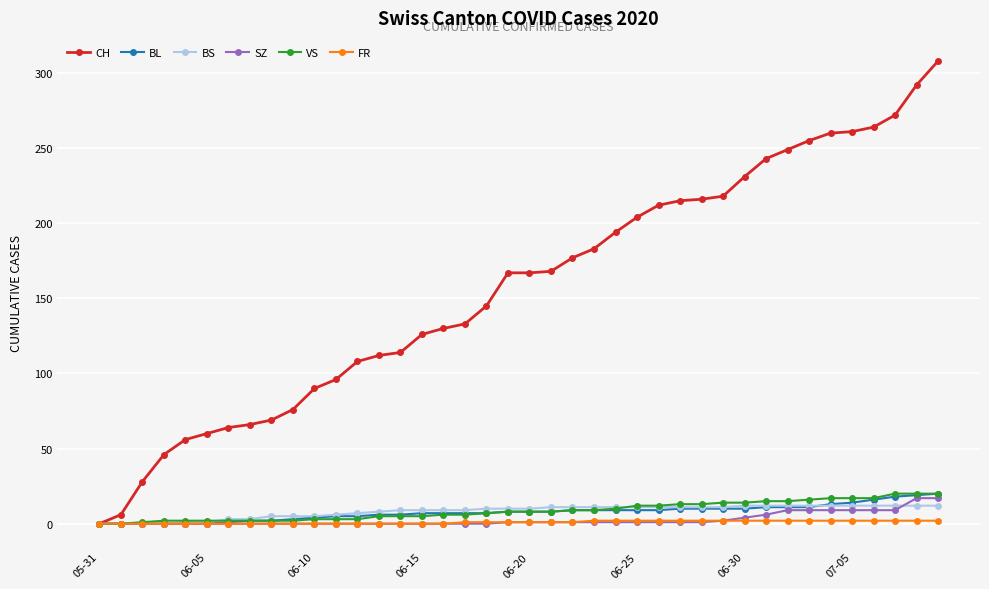

What is the highest value of the VS series?

20